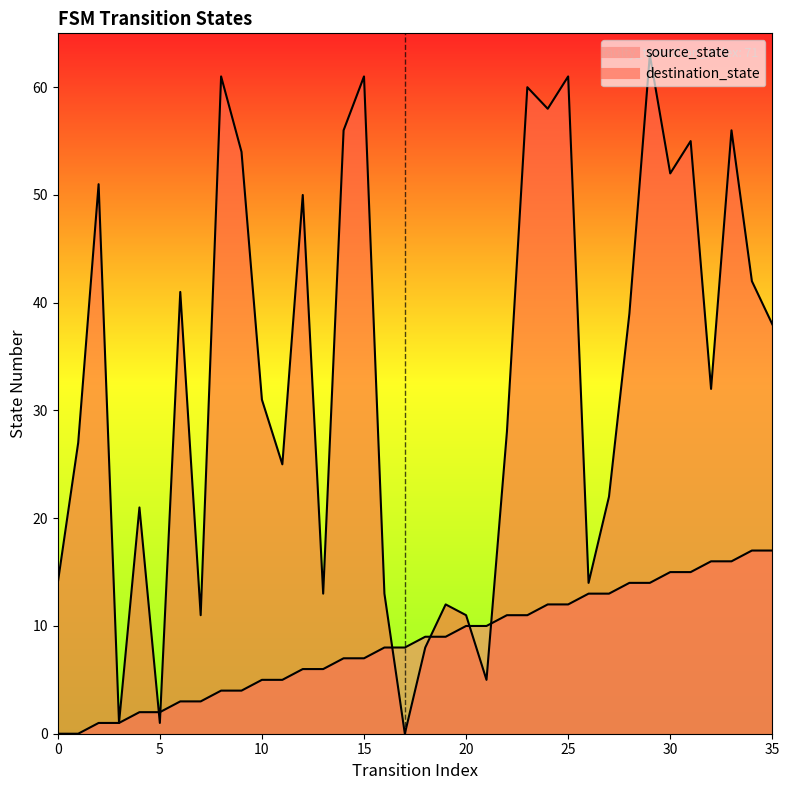

Rank the series at 35 from lowest to highest value.

source_state, destination_state